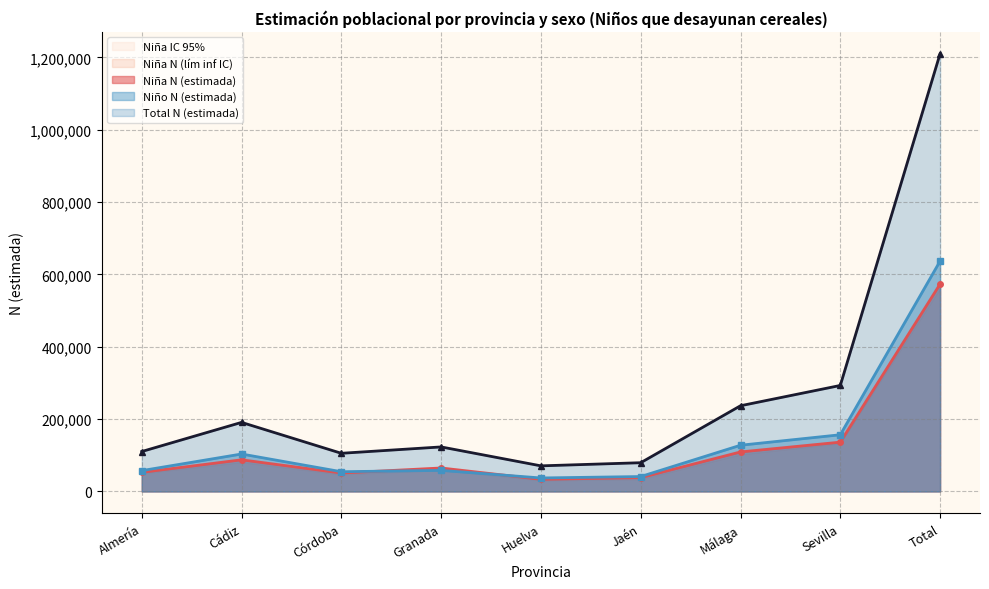

At which label does Total N (estimada) reach its peak?

Total